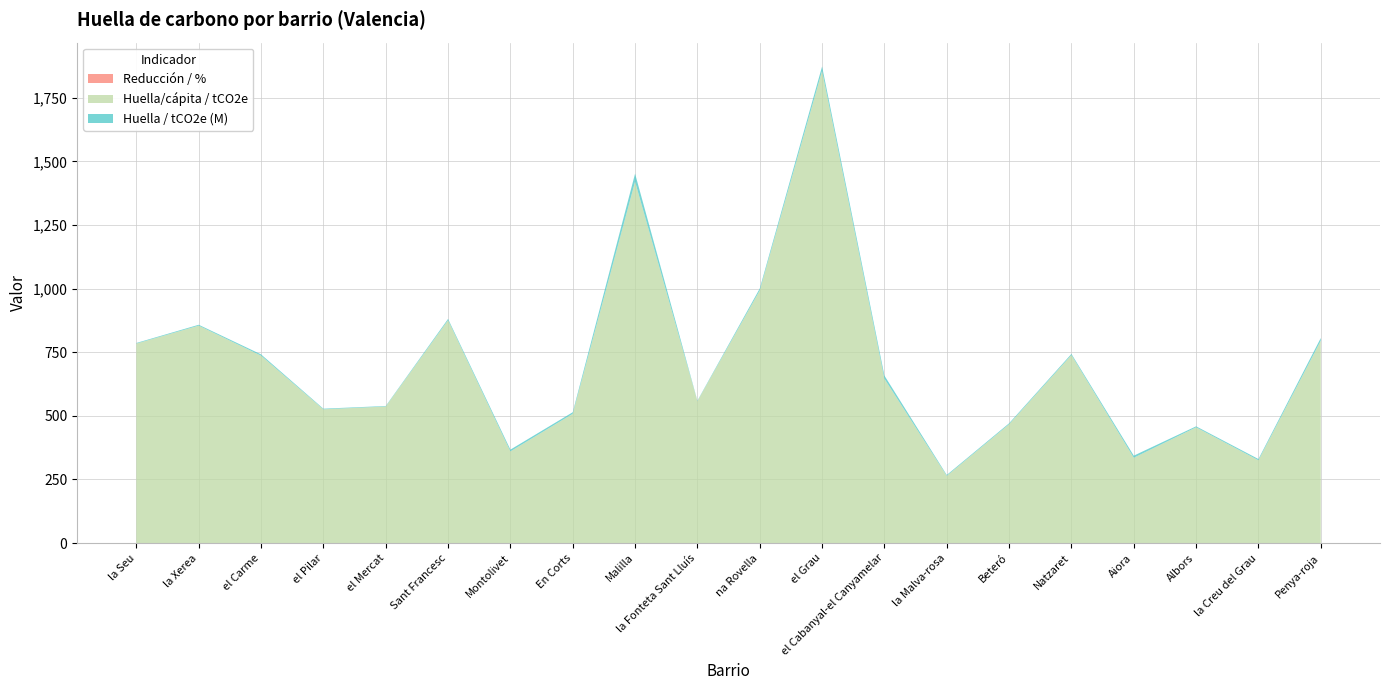

Reading left to right, extract all data points from this chart.

Huella/cápita / tCO2e: la Seu=784.2	la Xerea=854.7	el Carme=736.8	el Pilar=525.8	el Mercat=536.7	Sant Francesc=876.2	Montolivet=360.4	En Corts=508.2	Malilla=1420.5	la Fonteta Sant Lluís=558.0	na Rovella=993.1	el Grau=1855.8	el Cabanyal-el Canyamelar=646.0	la Malva-rosa=264.3	Beteró=467.2	Natzaret=739.1	Aiora=335.4	Albors=454.9	la Creu del Grau=325.6	Penya-roja=795.6
Huella / tCO2e (M): la Seu=2.4	la Xerea=3.4	el Carme=4.9	el Pilar=2.5	el Mercat=2.0	Sant Francesc=5.0	Montolivet=6.9	En Corts=6.1	Malilla=31.7	la Fonteta Sant Lluís=1.7	na Rovella=7.5	el Grau=17.6	el Cabanyal-el Canyamelar=12.4	la Malva-rosa=3.4	Beteró=3.7	Natzaret=4.5	Aiora=8.2	Albors=4.0	la Creu del Grau=4.8	Penya-roja=10.4
Reducción / %: la Seu=0.0	la Xerea=0.0	el Carme=0.0	el Pilar=0.0	el Mercat=0.0	Sant Francesc=0.0	Montolivet=0.0	En Corts=0.0	Malilla=0.0	la Fonteta Sant Lluís=0.0	na Rovella=0.0	el Grau=0.0	el Cabanyal-el Canyamelar=0.0	la Malva-rosa=0.0	Beteró=0.0	Natzaret=0.0	Aiora=0.0	Albors=0.0	la Creu del Grau=0.0	Penya-roja=0.0